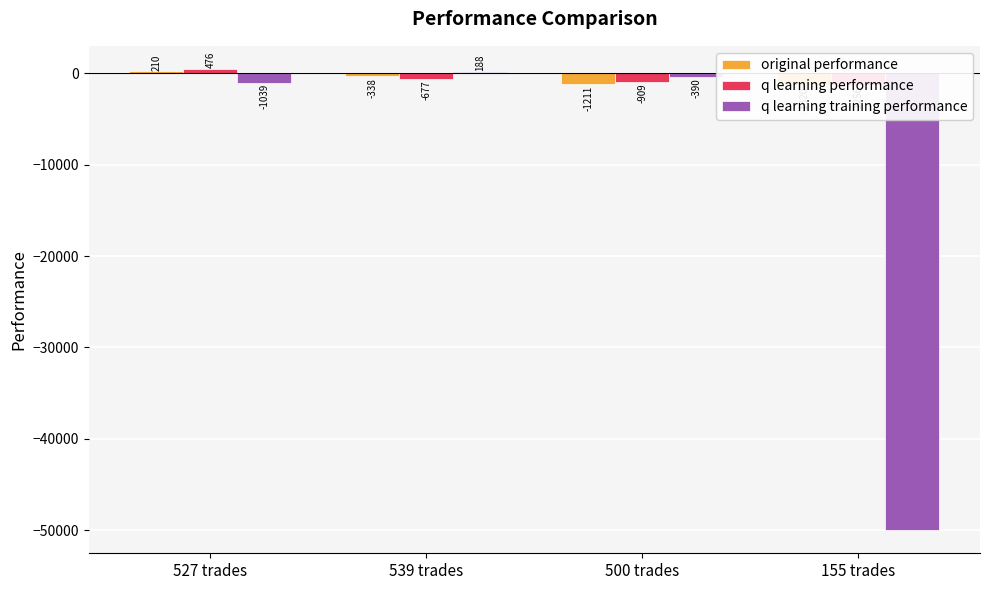

The q learning training performance series shows 64.6 at 539 trades. True or false?

False